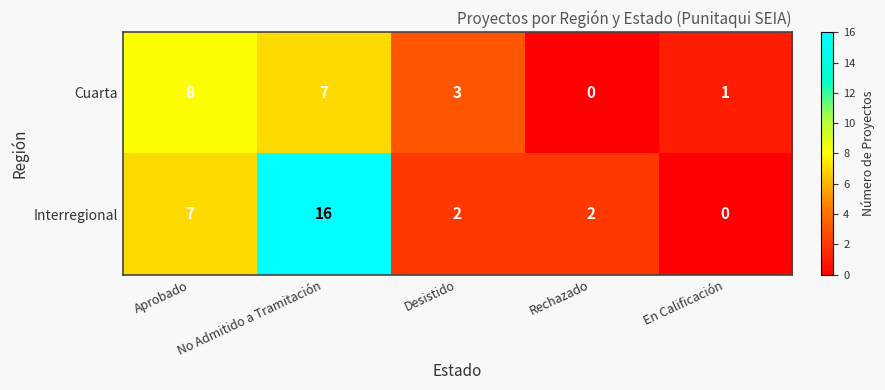

How many data points does each series have?

5